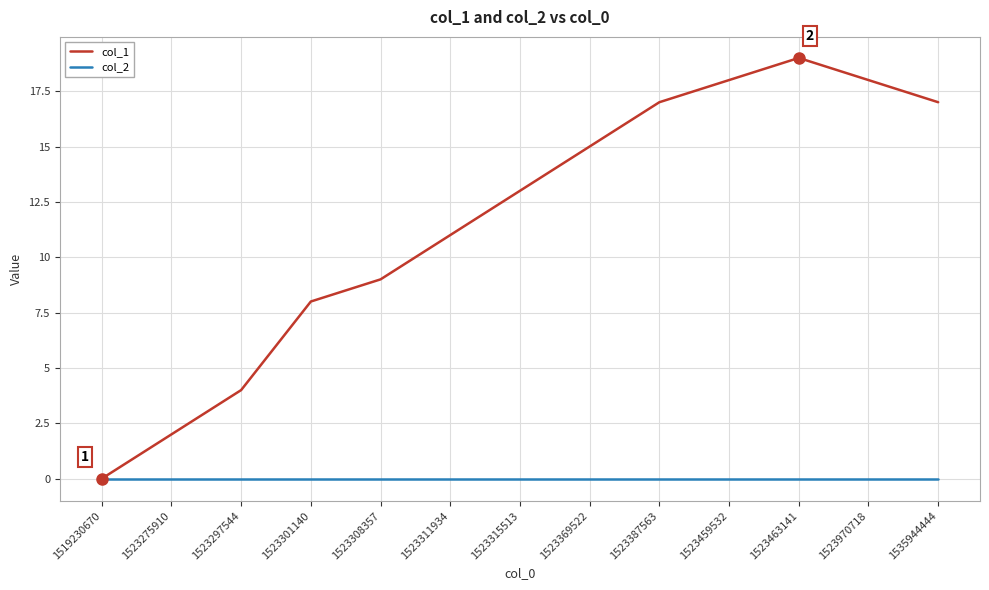

List the series in order of their peak value, lowest first.

col_2, col_1